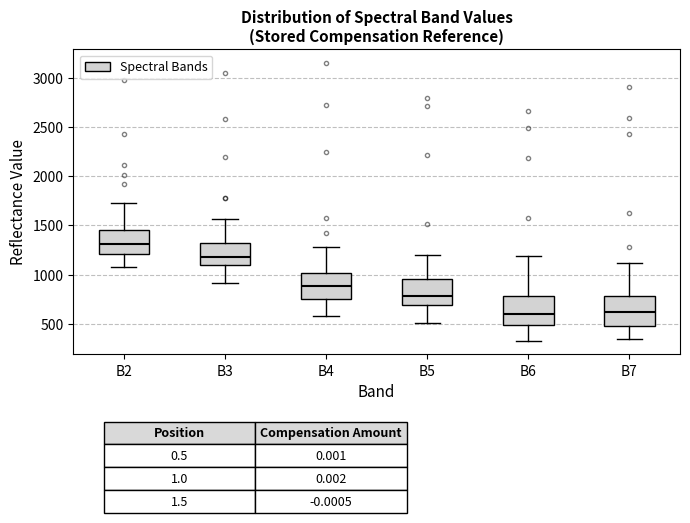

Which box's median line is the highest?

B2